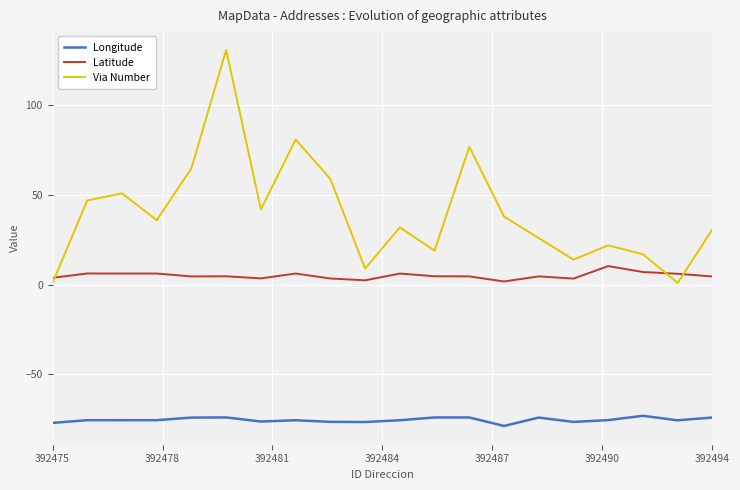

What is the highest value of the Latitude series?

10.4